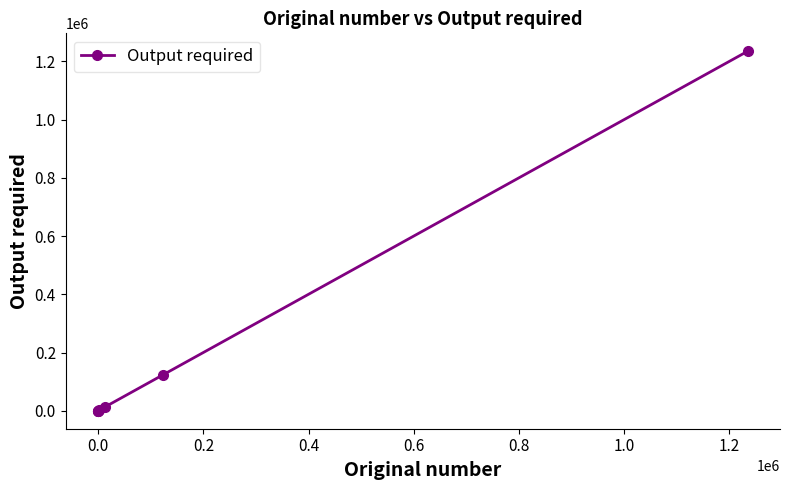

How many values are below 1234?

3